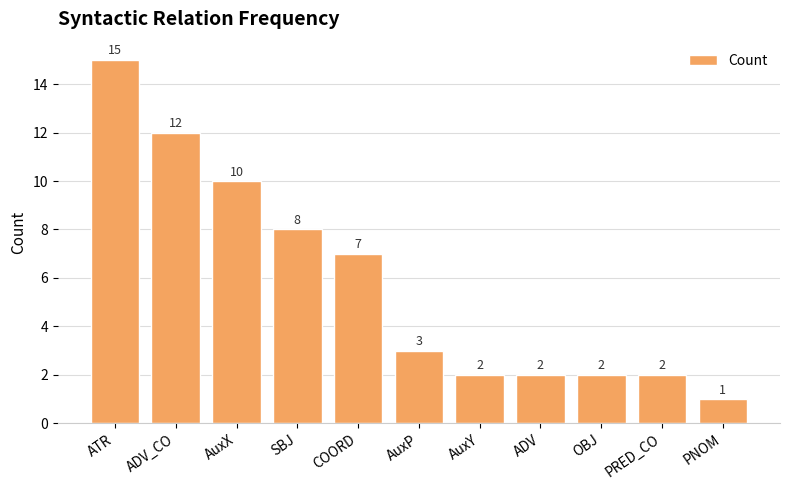

True or false: the data shows 1 at PNOM.

True